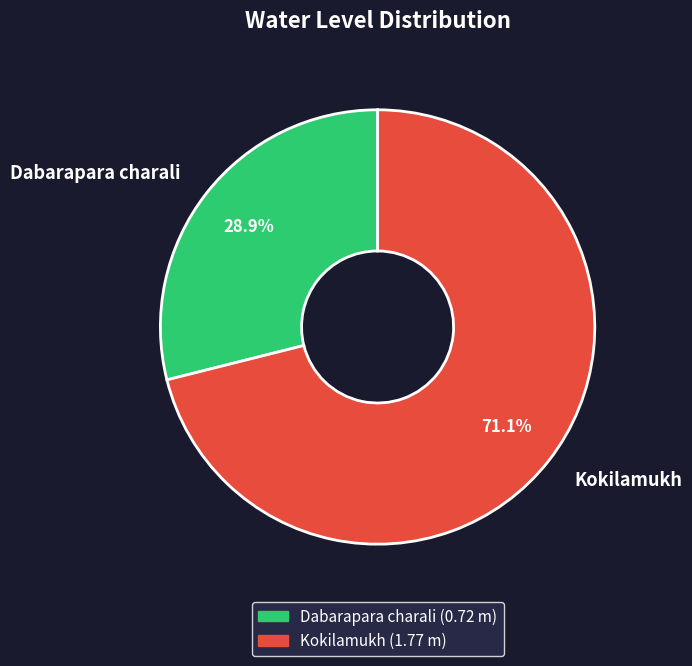

What portion of the pie excludes Kokilamukh?

28.9%